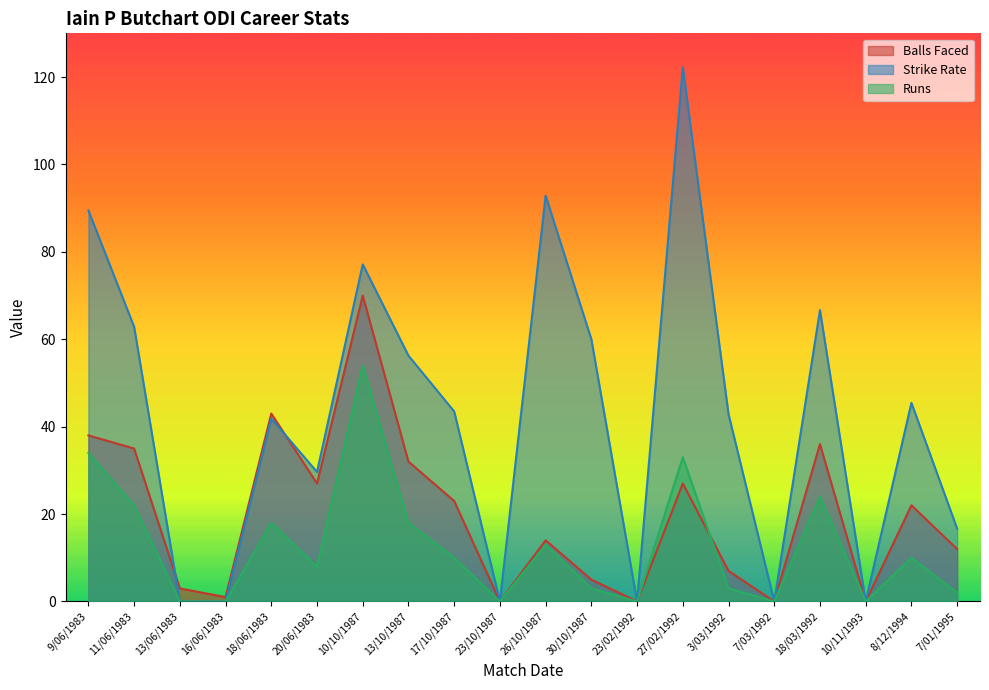

The value of Balls Faced at 26/10/1987 is 8.6. True or false?

False